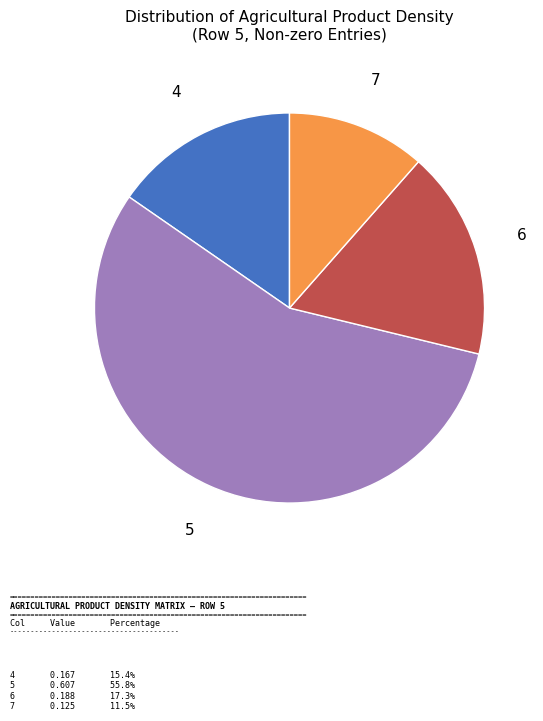

Is there a majority slice in this chart?

Yes